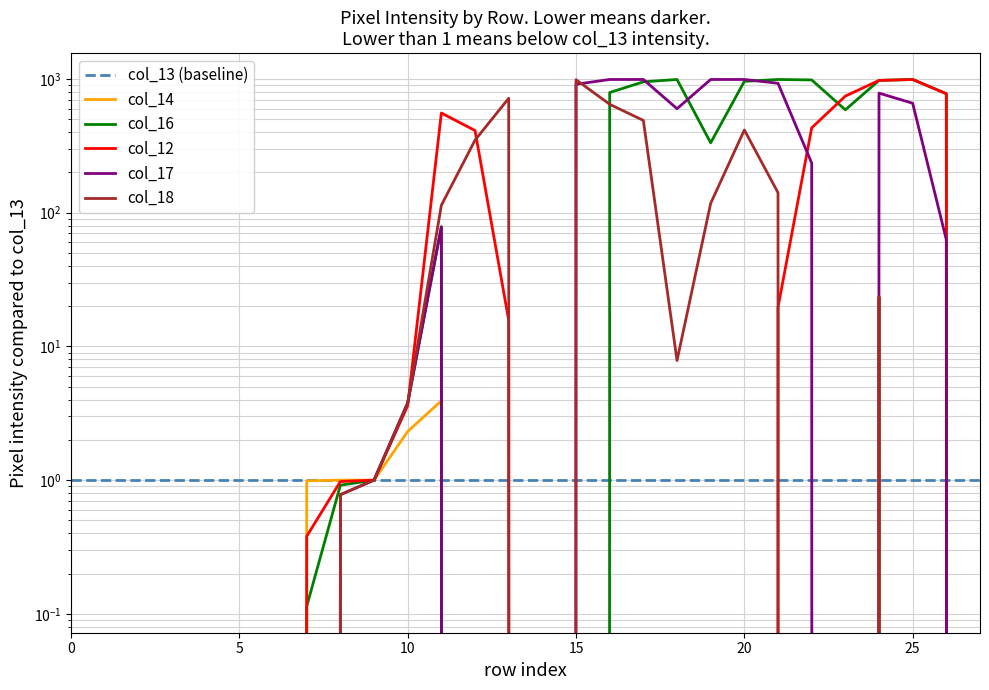

What is the difference between the maximum and second lowest values in the col_17 series?

992.2